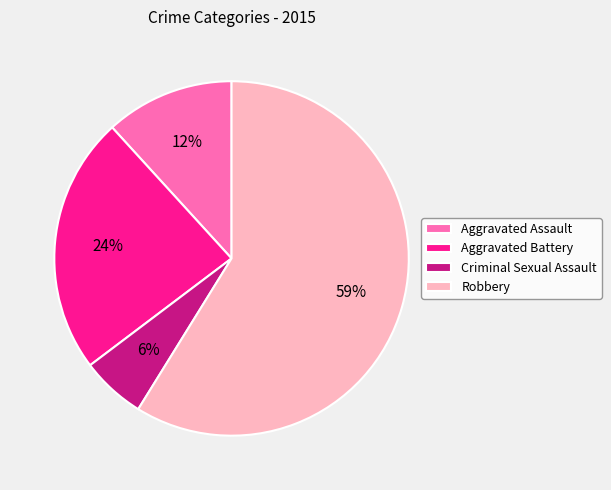

Combined, do Aggravated Battery and Robbery account for over 50%?

Yes